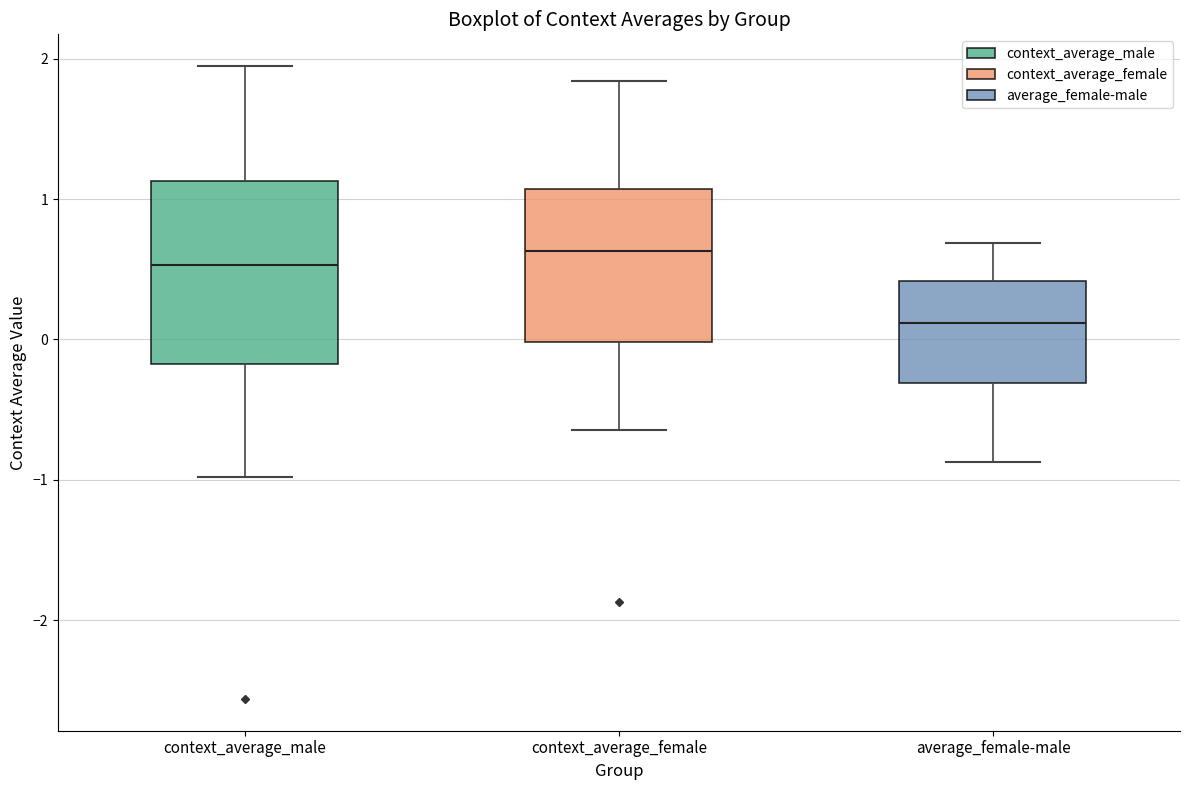

Reading left to right, transcribe this box plot: for each box, give where its median line is, the range the box spans, and where its two whiskers end, as read against the y-axis. The values are not printed on the chart, so give them approximately, as read against the axis.

context_average_male: median 0.5, box -0.2 to 1.1, whiskers -1.0 to 1.9
context_average_female: median 0.6, box 0.0 to 1.1, whiskers -0.6 to 1.8
average_female-male: median 0.1, box -0.3 to 0.4, whiskers -0.9 to 0.7